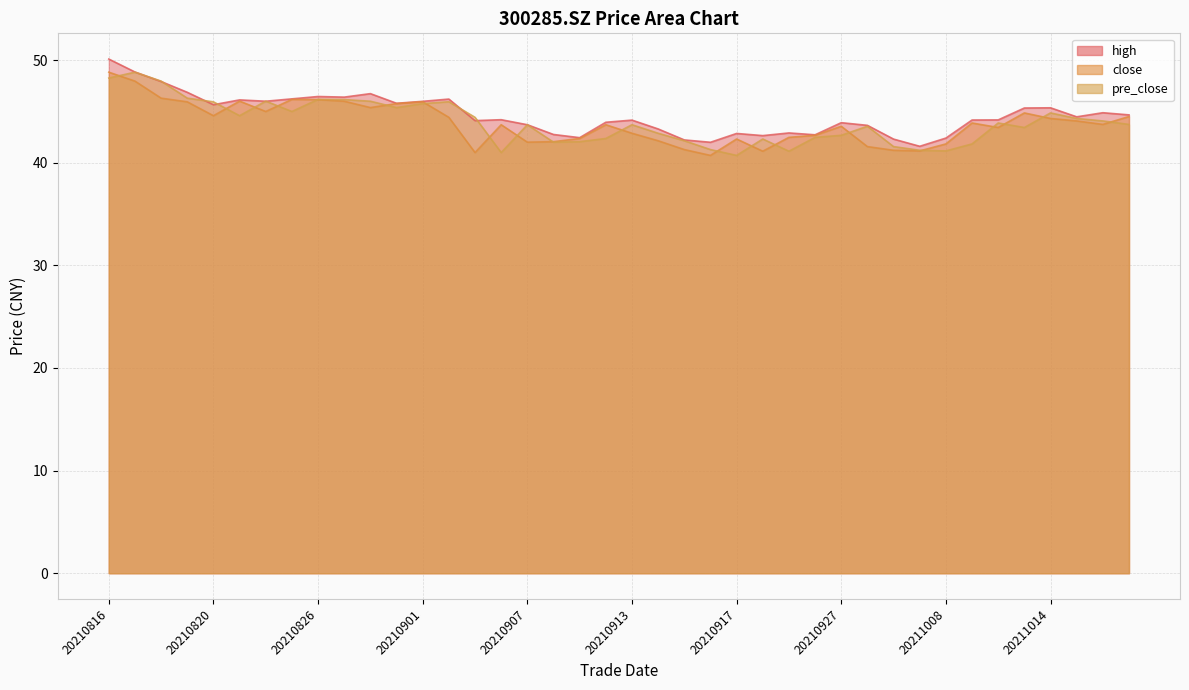

Rank the categories by pre_close value from lowest to highest.

20210917, 20210906, 20210923, 20211008, 20210930, 20210916, 20210929, 20211011, 20210908, 20210909, 20210915, 20210922, 20210910, 20210924, 20210927, 20210914, 20211013, 20210928, 20210907, 20210913, 20211019, 20211012, 20211018, 20211015, 20210903, 20210823, 20211014, 20210825, 20210831, 20210901, 20210820, 20210902, 20210830, 20210824, 20210827, 20210826, 20210819, 20210818, 20210816, 20210817